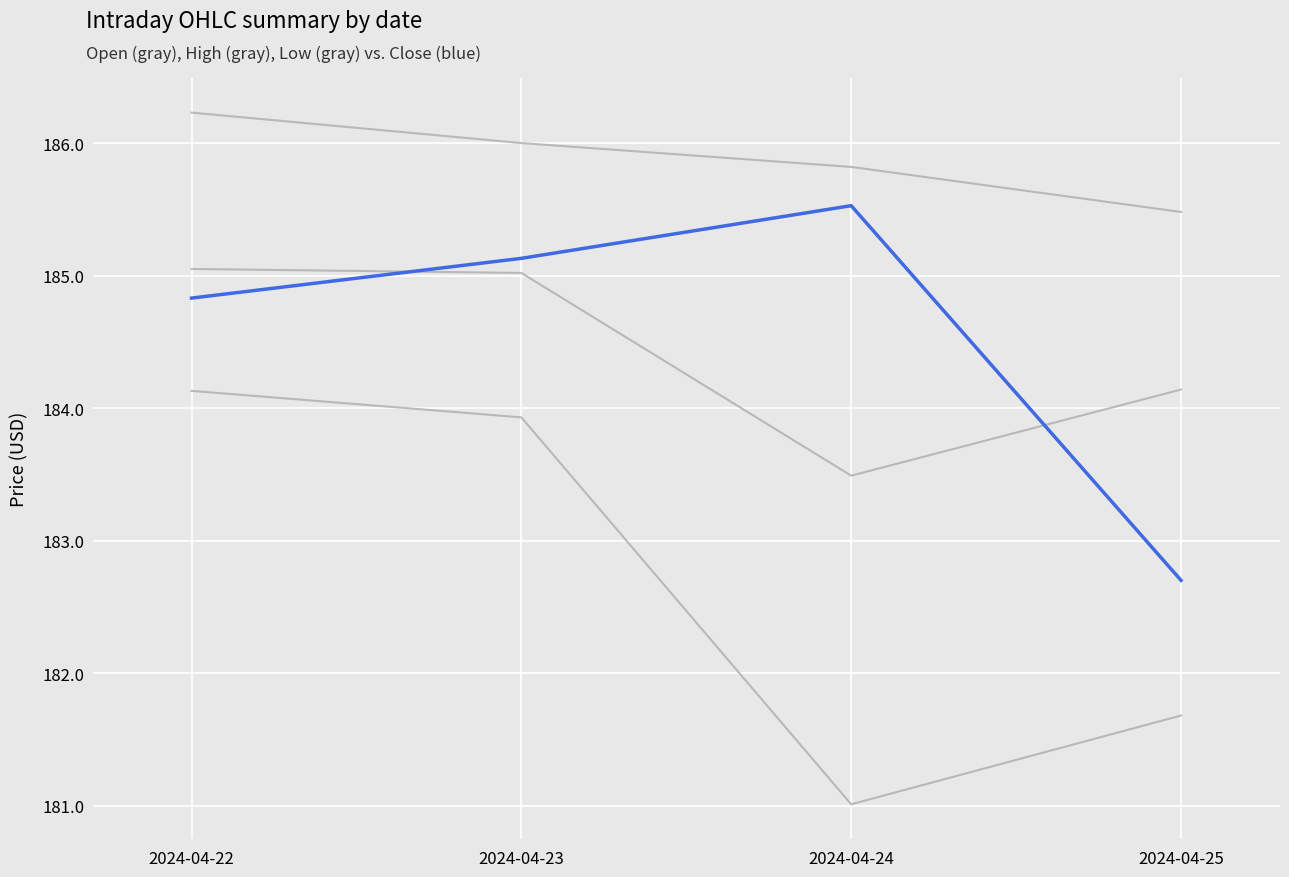

How many lines are shown in the chart?

4